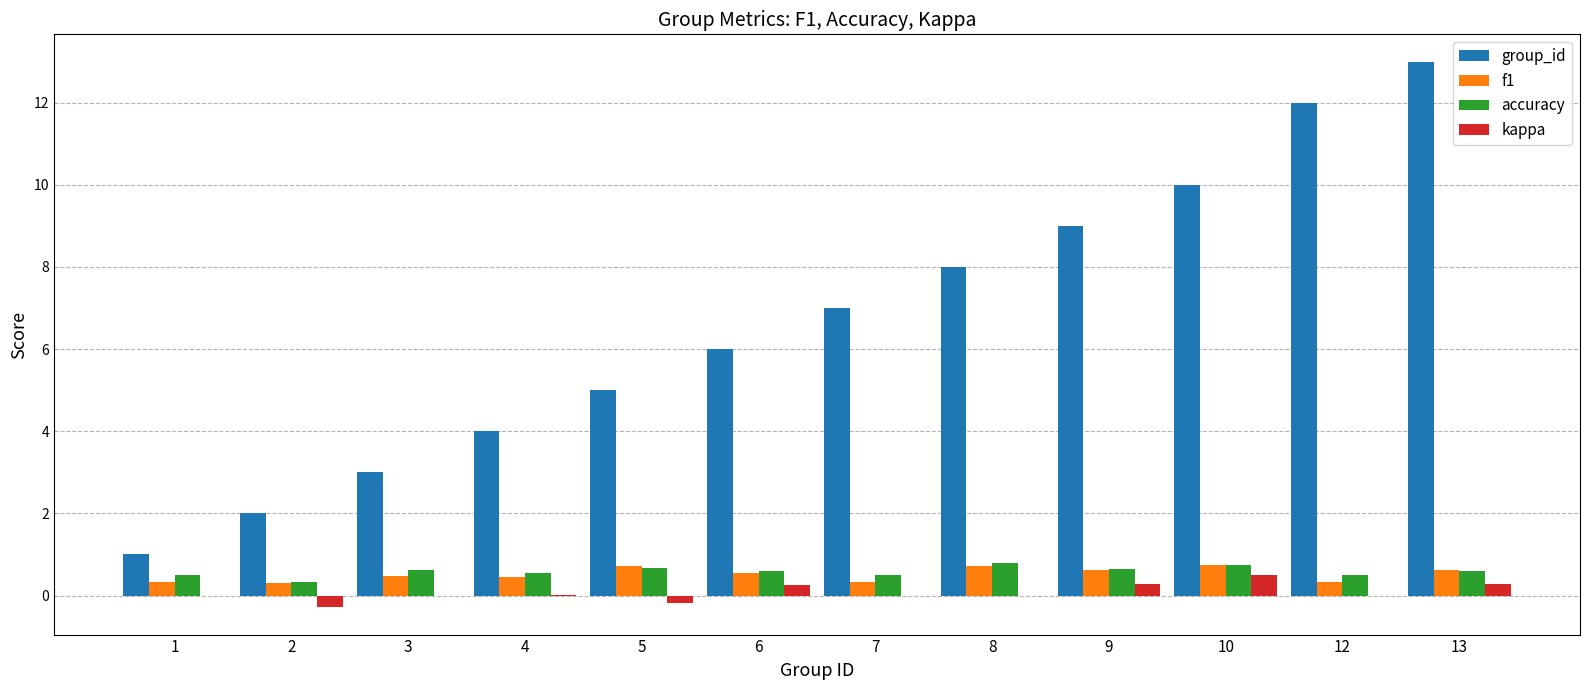

The accuracy series shows 0.5 at 7. True or false?

True